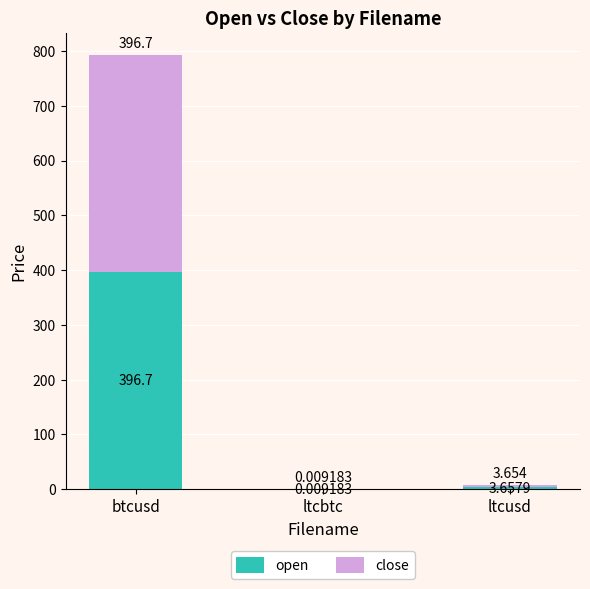

At which category is the sum across all series the highest?

btcusd